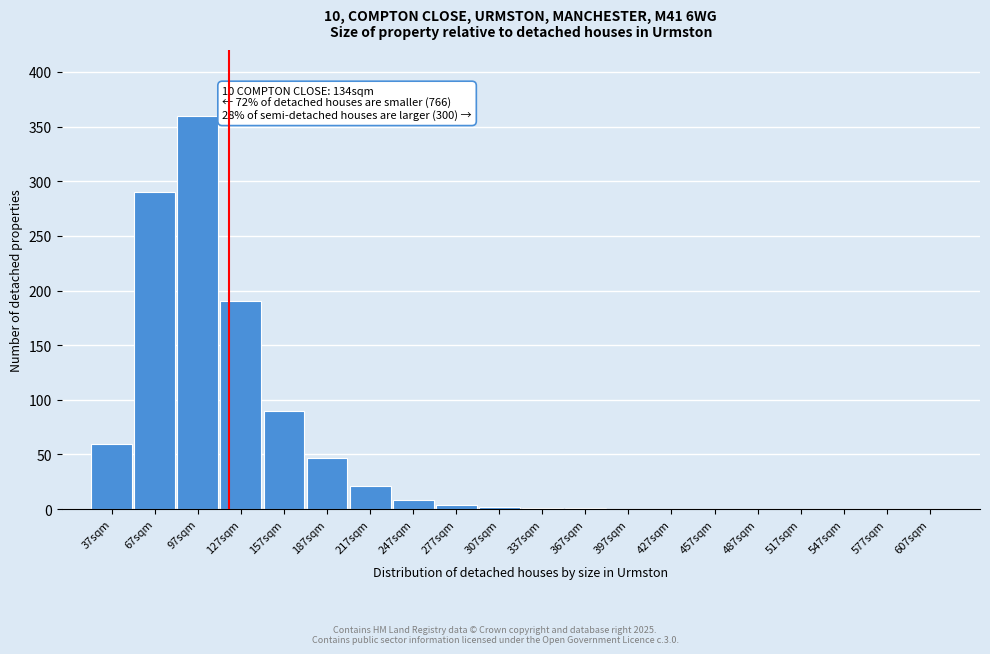

The chart shows a value of -188 at 577sqm. True or false?

False